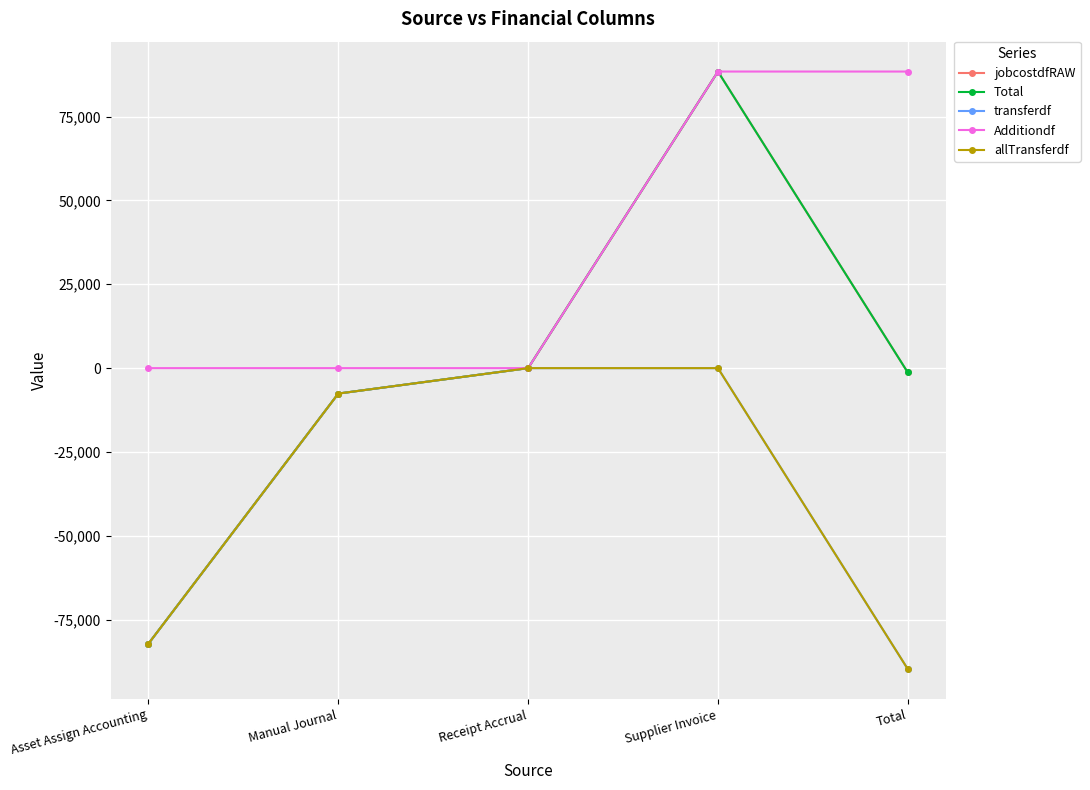

Reading left to right, list all the values displayed in this chart.

jobcostdfRAW: -82141.8	-7582.6	0.0	88425.7	-1298.7
Total: -82141.8	-7582.6	0.0	88425.7	-1298.7
transferdf: -82141.8	-7582.6	0.0	0.0	-89724.4
Additiondf: 0.0	0.0	0.0	88425.7	88425.7
allTransferdf: -82141.8	-7582.6	0.0	0.0	-89724.4